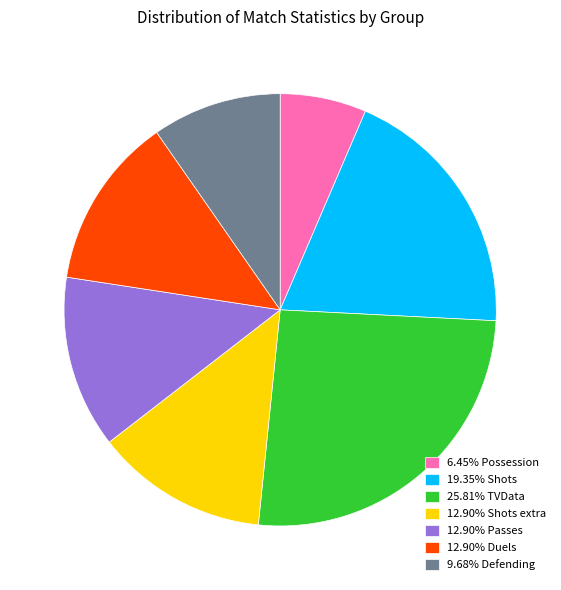

Is there a majority slice in this chart?

No